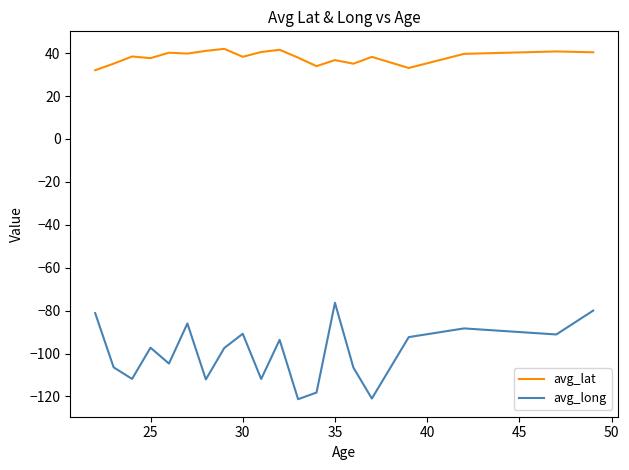

List the series in order of their peak value, lowest first.

avg_long, avg_lat